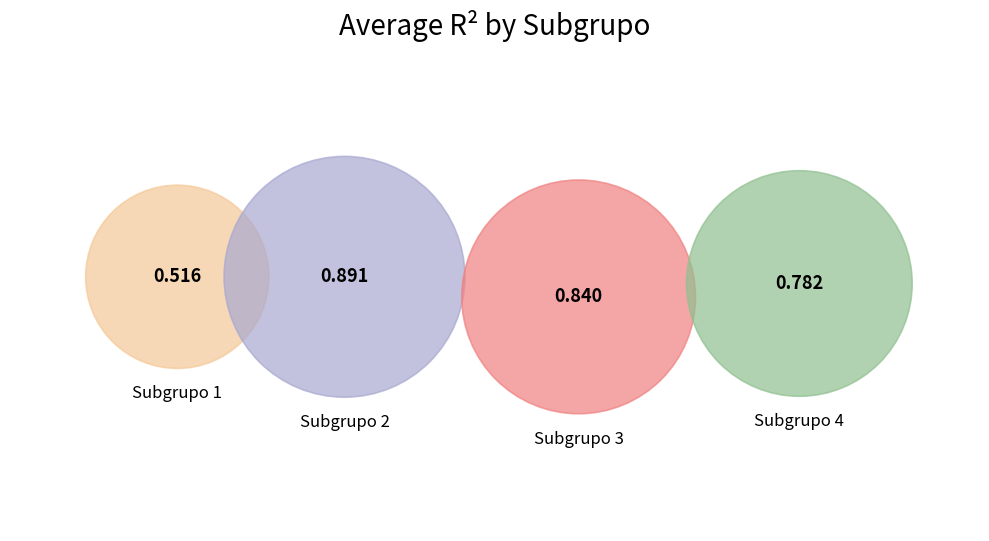

How many segments does this pie chart have?

4